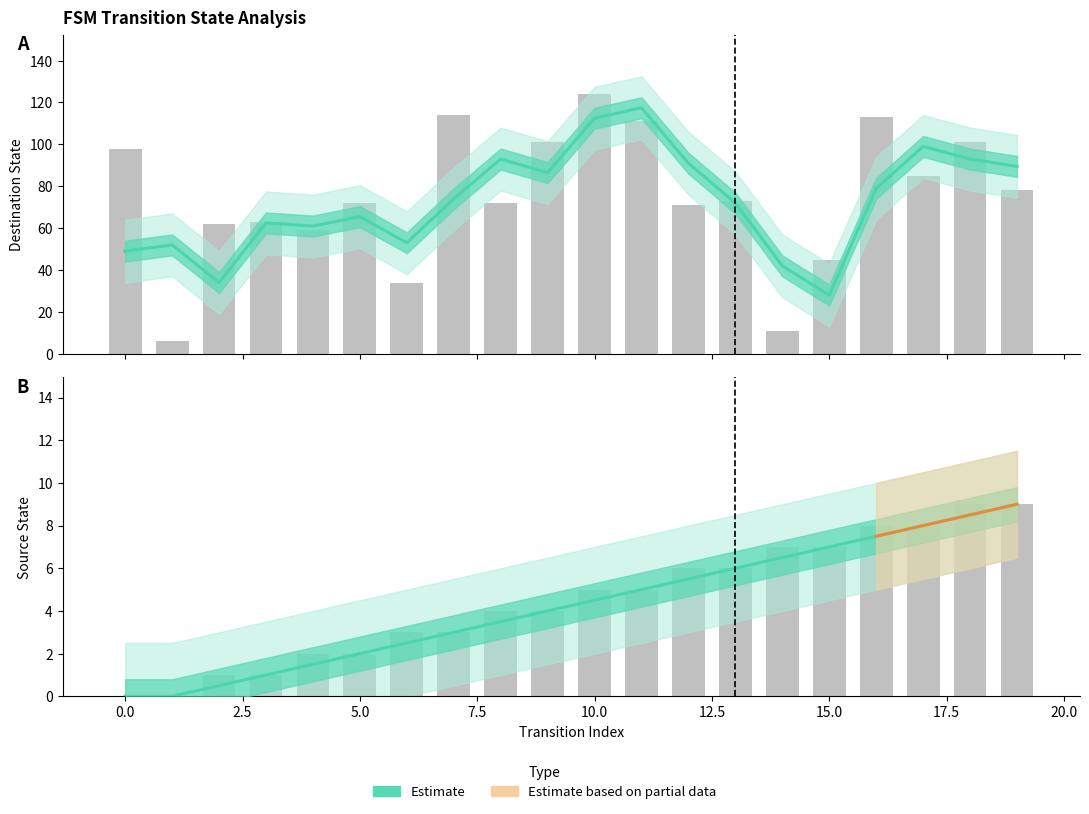

Reading left to right, list all the values displayed in this chart.

source_state: 0	0	1	1	2	2	3	3	4	4	5	5	6	6	7	7	8	8	9	9
destination_state: 98	6	62	63	59	72	34	114	72	101	124	111	71	73	11	45	113	85	101	78